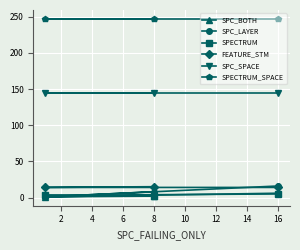

What is the maximum value shown in the chart?

247